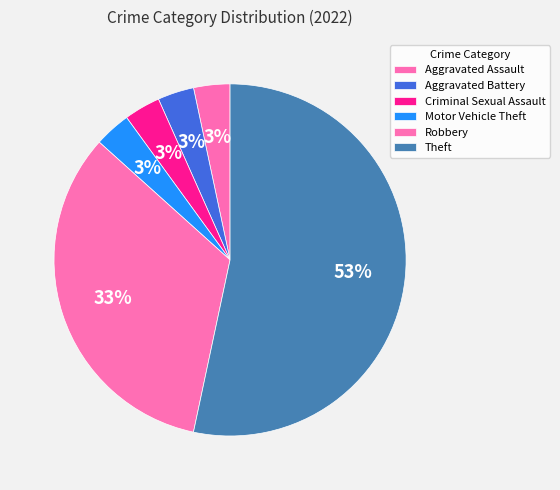

The Robbery slice represents 26% of the pie. True or false?

False